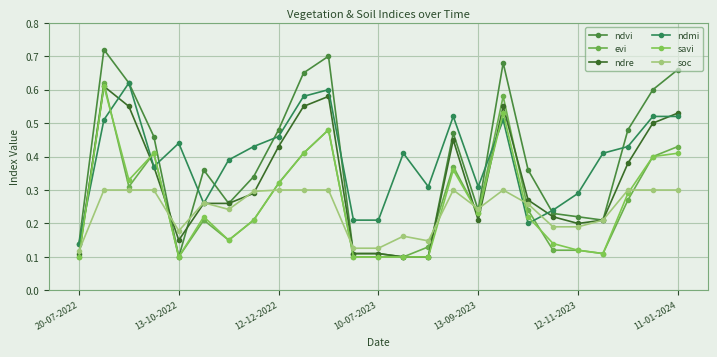

Reading right to left, list all the values displayed in this chart.

ndvi: 0.7	0.6	0.5	0.2	0.2	0.2	0.4	0.7	0.2	0.5	0.1	0.1	0.1	0.1	0.7	0.7	0.5	0.3	0.3	0.4	0.1	0.5	0.6	0.7	0.1
evi: 0.4	0.4	0.3	0.1	0.1	0.1	0.2	0.6	0.2	0.4	0.1	0.1	0.1	0.1	0.5	0.4	0.3	0.2	0.1	0.2	0.1	0.4	0.3	0.6	0.1
ndre: 0.5	0.5	0.4	0.2	0.2	0.2	0.3	0.6	0.2	0.5	0.1	0.1	0.1	0.1	0.6	0.6	0.4	0.3	0.3	0.3	0.1	0.4	0.6	0.6	0.1
ndmi: 0.5	0.5	0.4	0.4	0.3	0.2	0.2	0.5	0.3	0.5	0.3	0.4	0.2	0.2	0.6	0.6	0.5	0.4	0.4	0.3	0.4	0.4	0.6	0.5	0.1
savi: 0.4	0.4	0.3	0.1	0.1	0.1	0.2	0.5	0.2	0.4	0.1	0.1	0.1	0.1	0.5	0.4	0.3	0.2	0.1	0.2	0.1	0.4	0.3	0.6	0.1
soc: 0.3	0.3	0.3	0.2	0.2	0.2	0.3	0.3	0.2	0.3	0.1	0.2	0.1	0.1	0.3	0.3	0.3	0.3	0.2	0.3	0.2	0.3	0.3	0.3	0.1